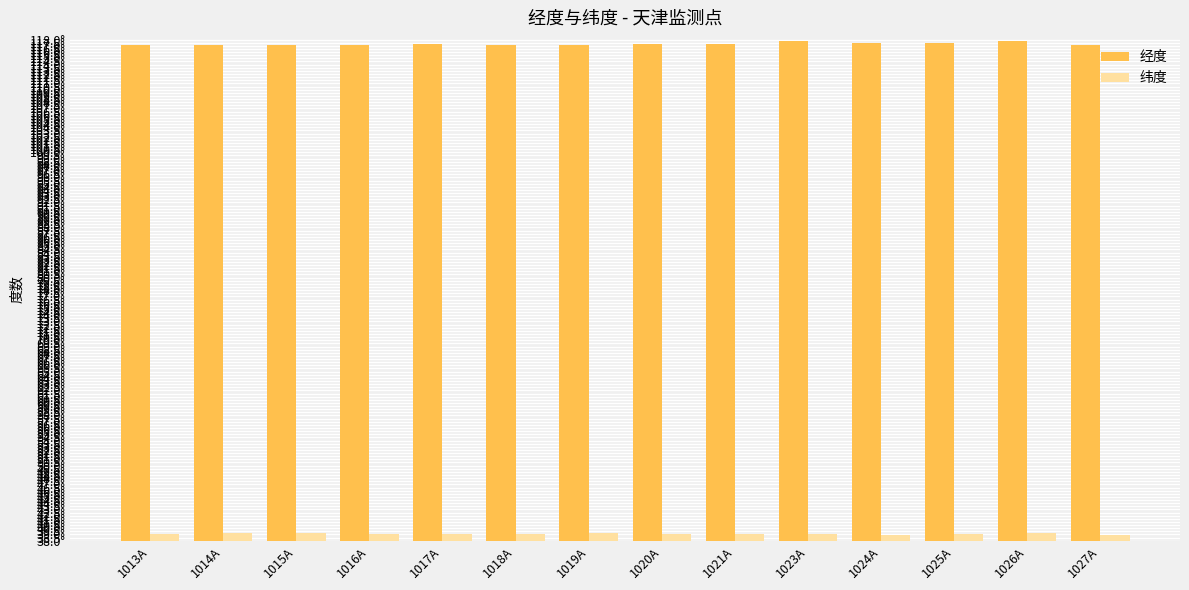

What are all the series names shown in the legend?

经度, 纬度